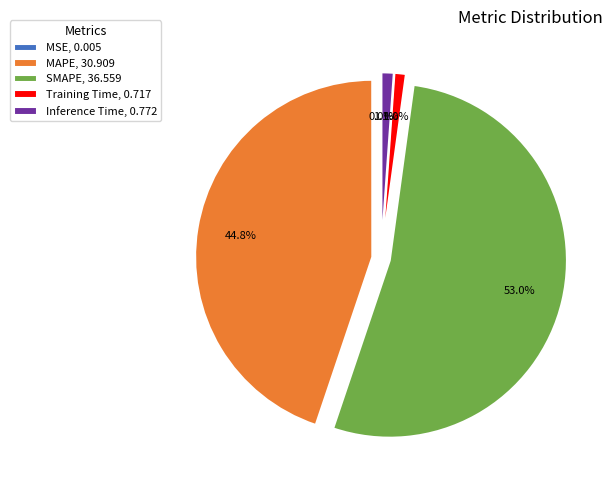

To the nearest percent, what is the difference between the largest and smallest slice percentages?

53%